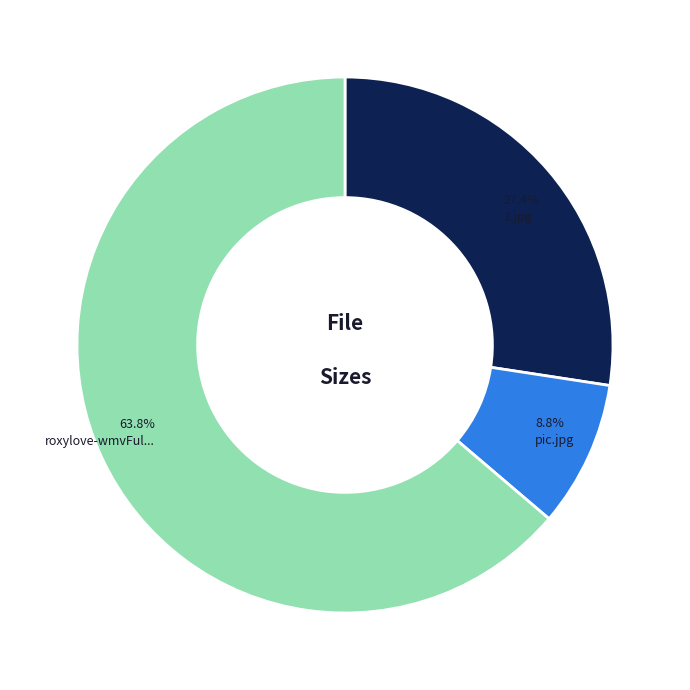

Is there a majority slice in this chart?

Yes